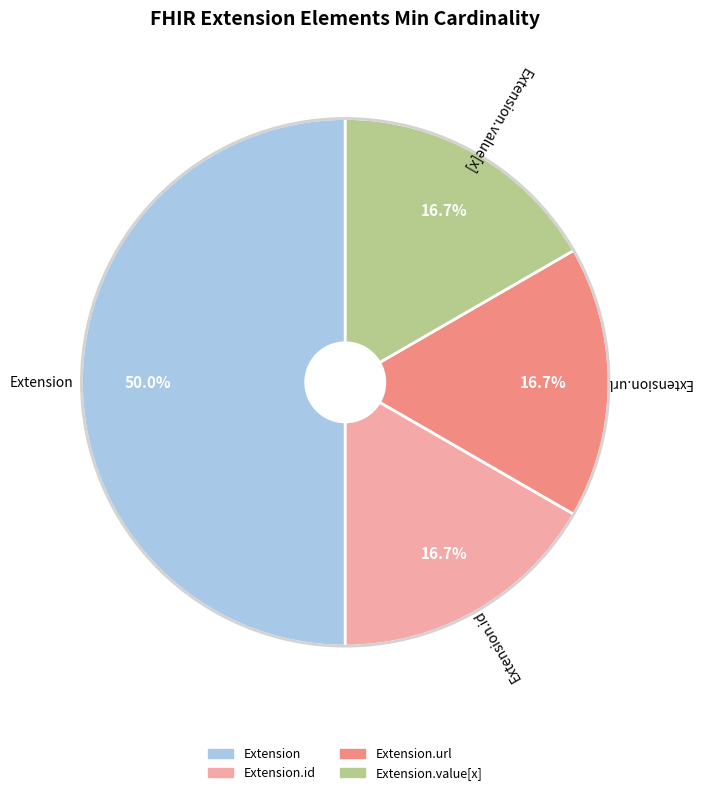

To the nearest percent, what is the difference between the largest and smallest slice percentages?

33%